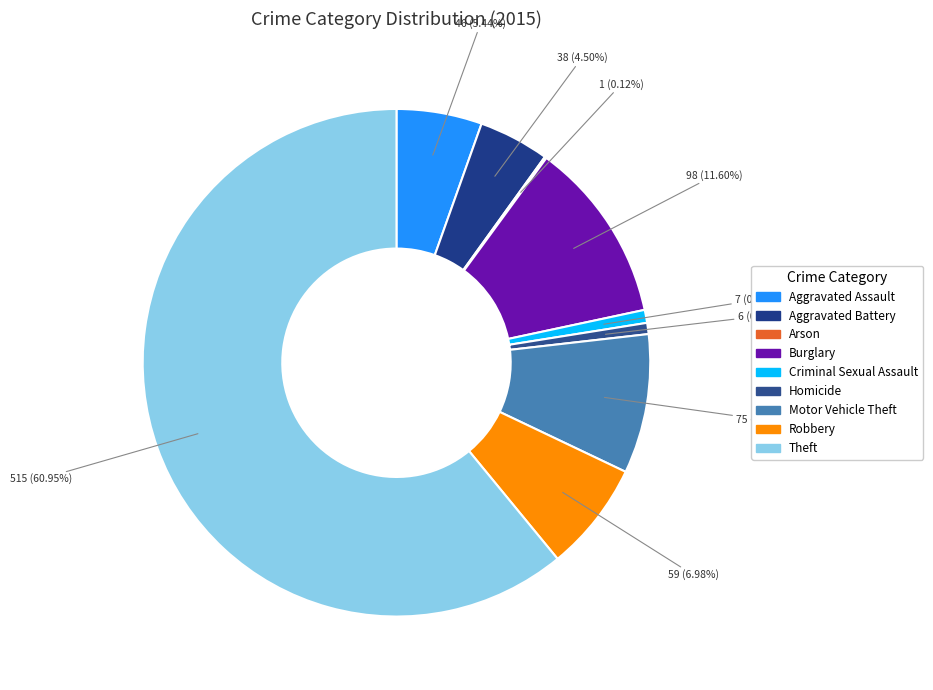

What is the largest slice in the pie chart?

Theft